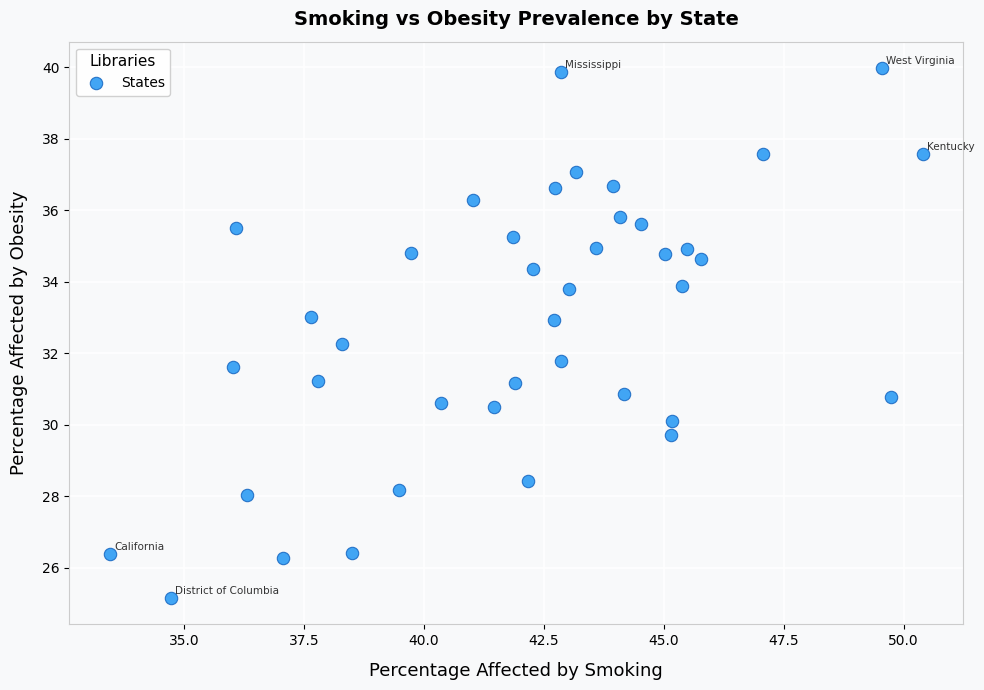

What is the range of X values (max minus min)?

16.9